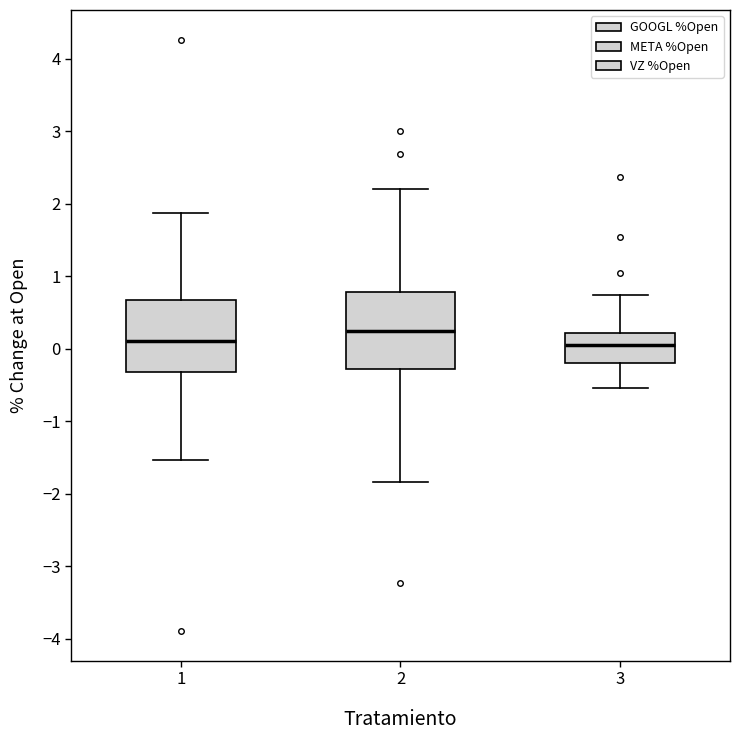

Reading left to right, read every box against the y-axis: the position of its median line, the range the box covers, and the ends of its whiskers. The values are not printed on the chart, so give them approximately, as read against the axis.

1: median 0.1, box -0.3 to 0.7, whiskers -1.5 to 1.9
2: median 0.3, box -0.3 to 0.8, whiskers -1.8 to 2.2
3: median 0.1, box -0.2 to 0.2, whiskers -0.5 to 0.7